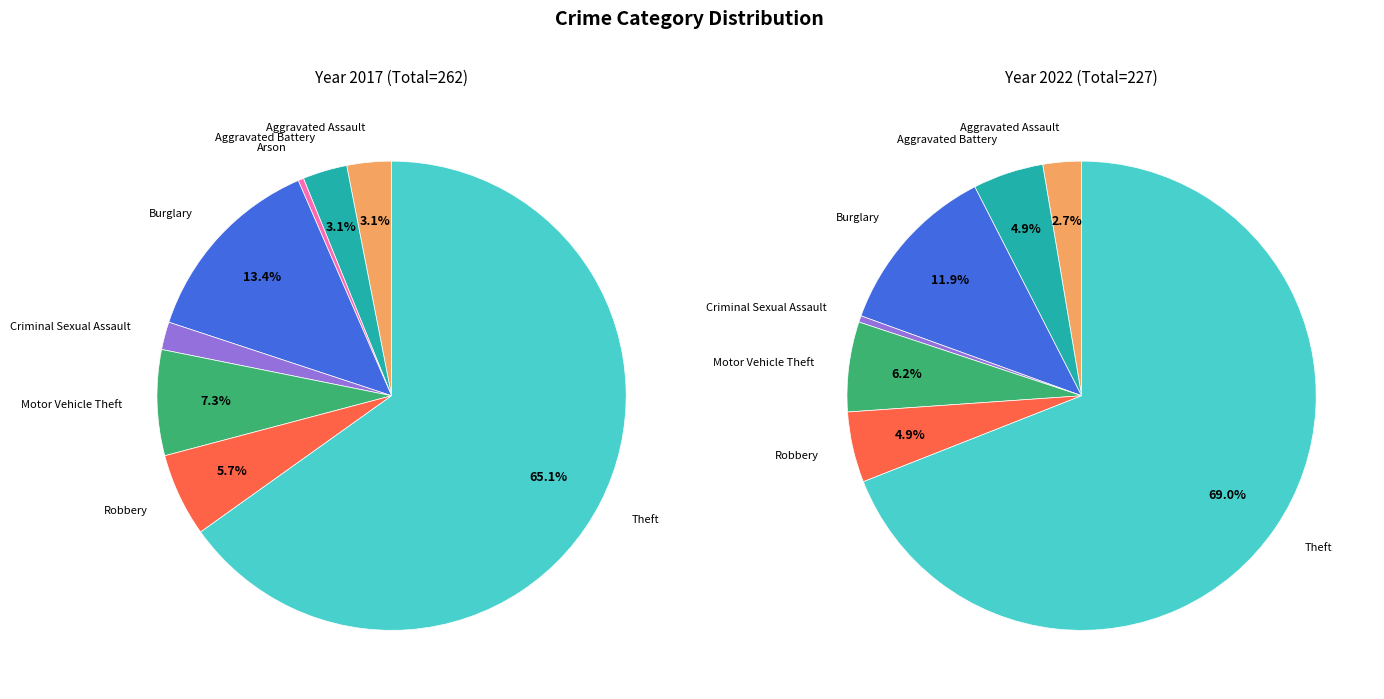

To the nearest percent, what portion does 3 represent?

13%